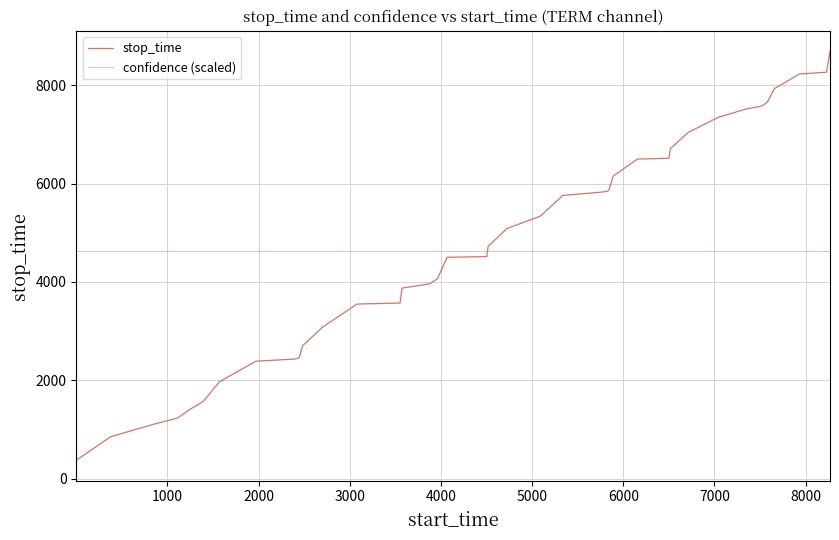

True or false: confidence (scaled) and stop_time intersect in this chart.

True